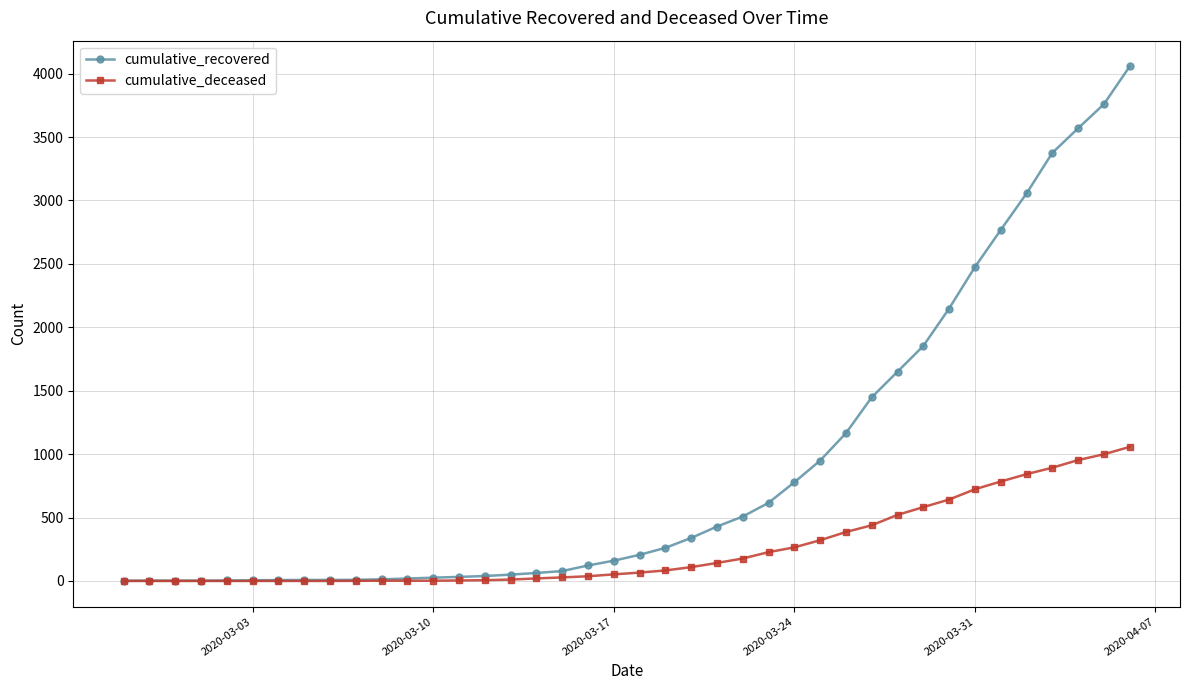

List the series in order of their peak value, highest first.

cumulative_recovered, cumulative_deceased